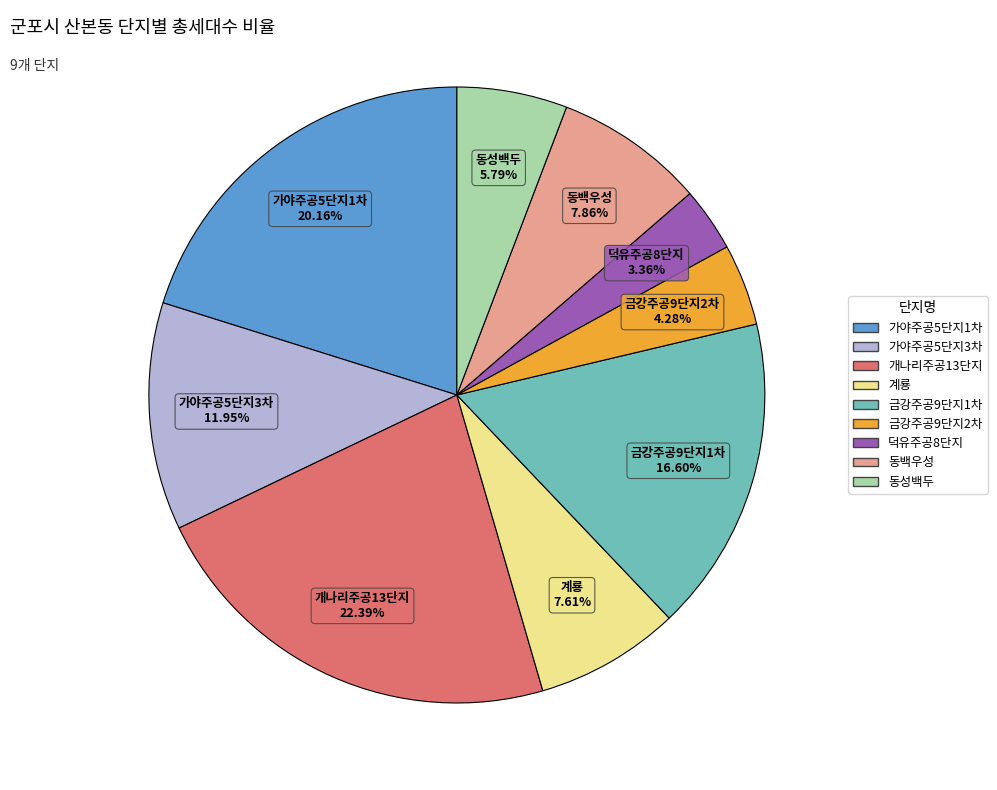

To the nearest percent, what is the difference between the 동백우성 and 가야주공5단지3차 slice percentages?

4%